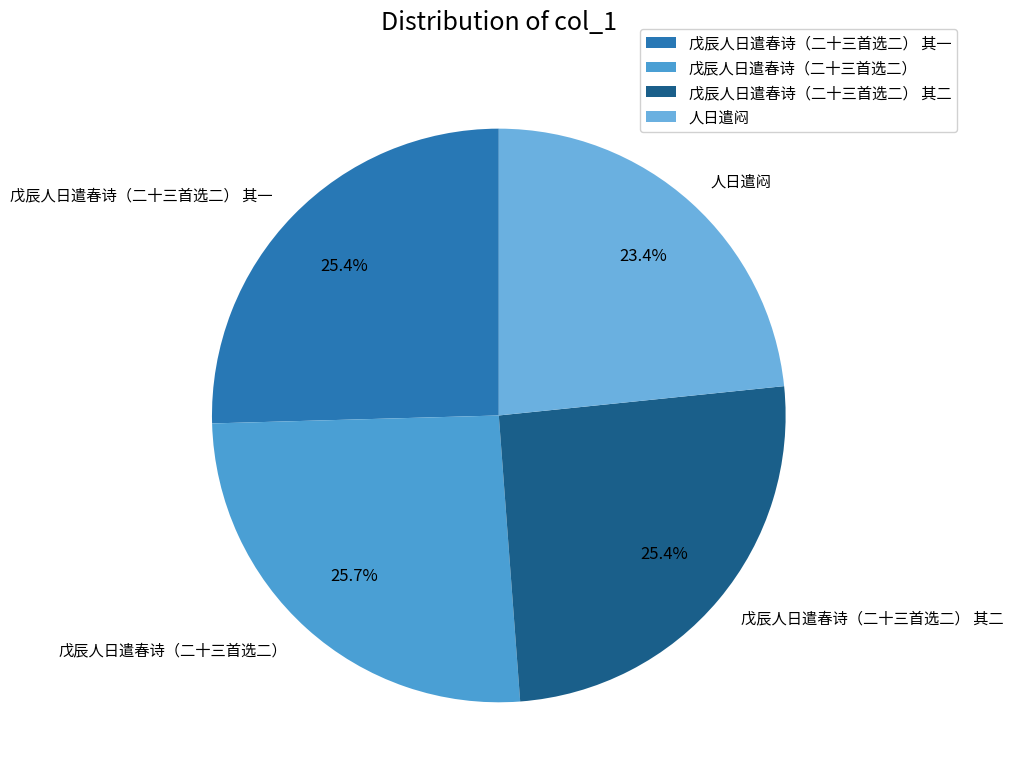

Do 戊辰人日遣春诗（二十三首选二） 其二 and 戊辰人日遣春诗（二十三首选二） together represent more than half of the pie?

Yes